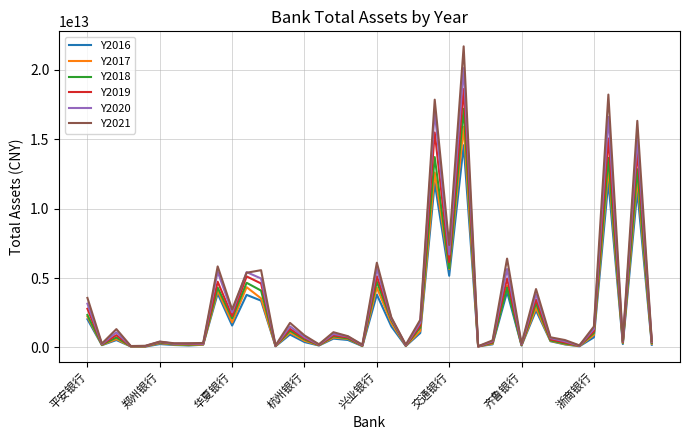

Which series has the largest range (max minus min)?

Y2021